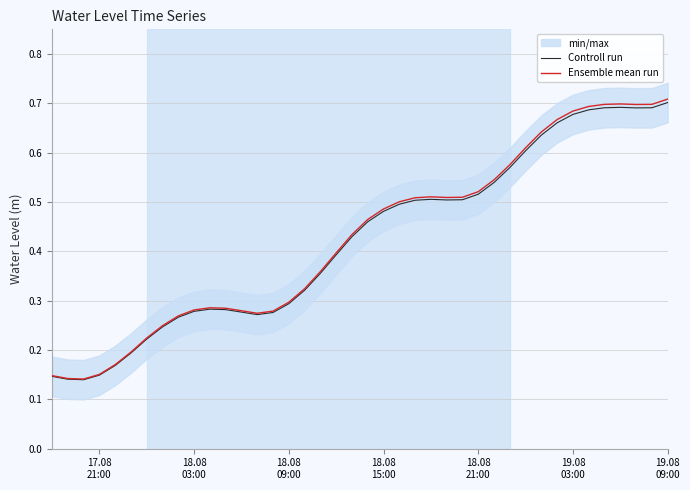

At which category does the chart reach its peak across all series?

19.08 09:00